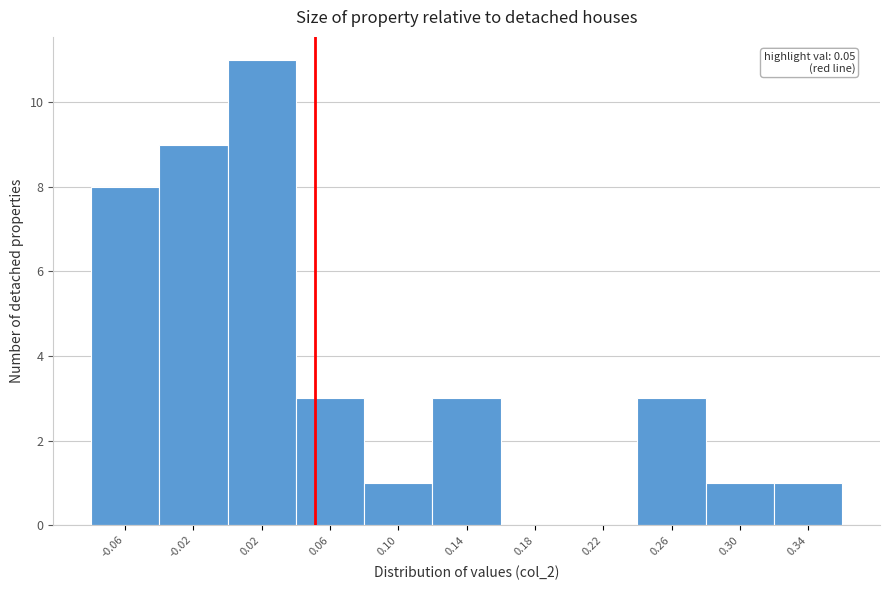

Which range on the x-axis has the tallest bar?

0.000 to 0.040